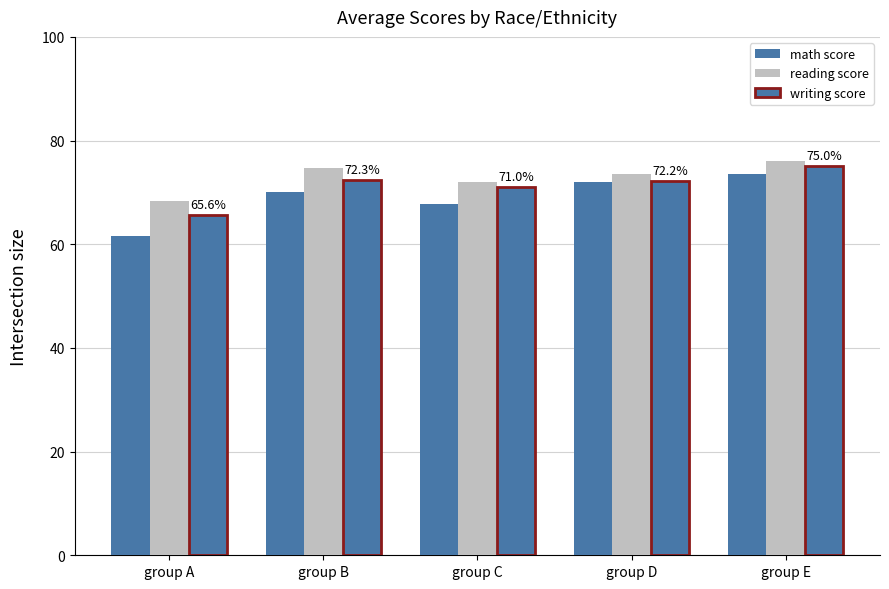

Reading left to right, what are all the values shown in this chart?

math score: group A=61.6	group B=70.0	group C=67.7	group D=72.0	group E=73.6
reading score: group A=68.4	group B=74.7	group C=72.0	group D=73.5	group E=76.0
writing score: group A=65.6	group B=72.3	group C=71.0	group D=72.2	group E=75.0